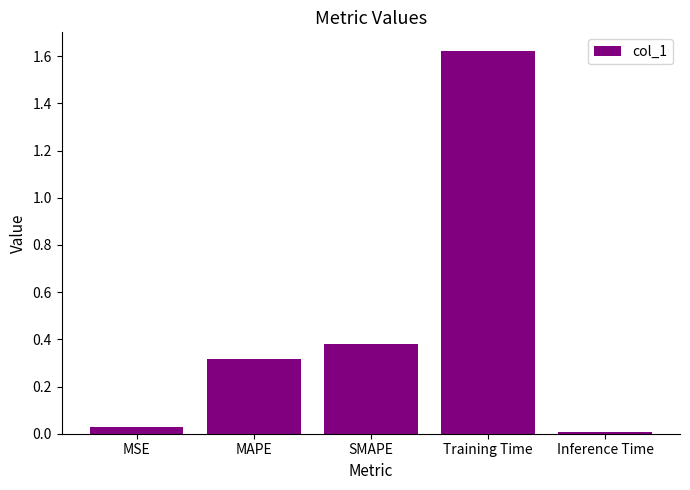

The chart shows a value of 0.0 at Inference Time. True or false?

True